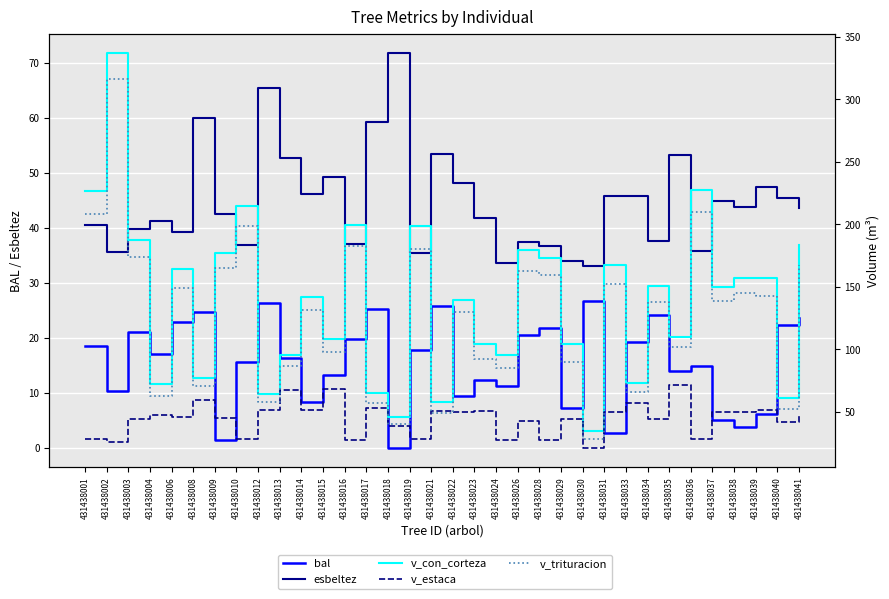

What value does the esbeltez series have at 431438015?

49.3